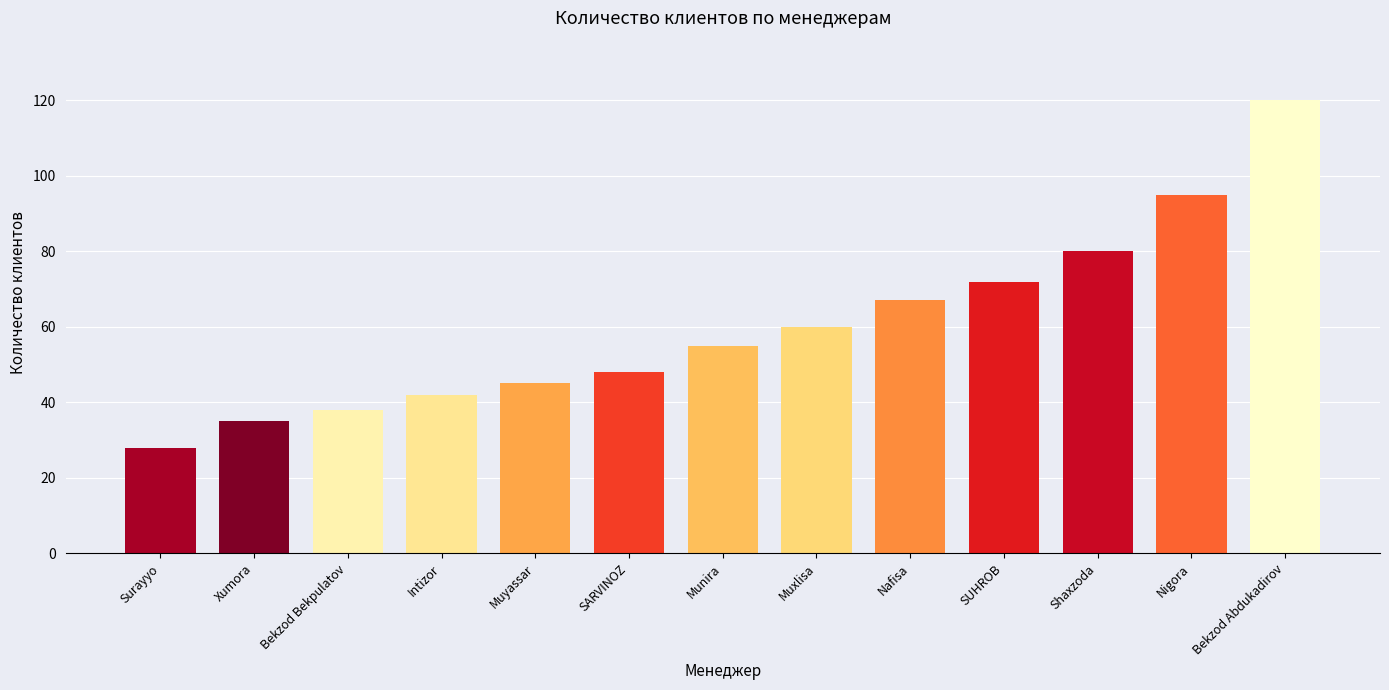

List the labels in order of value, largest first.

Bekzod Abdukadirov, Nigora, Shaxzoda, SUHROB, Nafisa, Muxlisa, Munira, SARVINOZ, Muyassar, Intizor, Bekzod Bekpulatov, Xumora, Surayyo